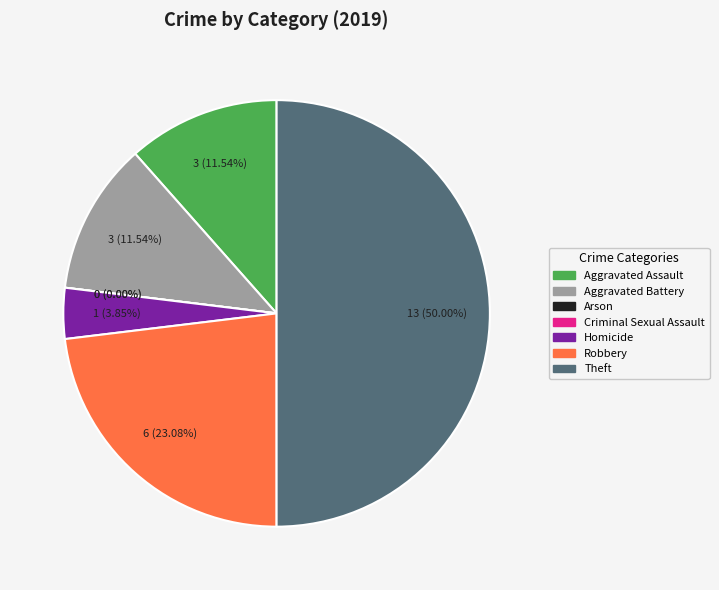

To the nearest percent, what percentage of the pie is Robbery?

23%